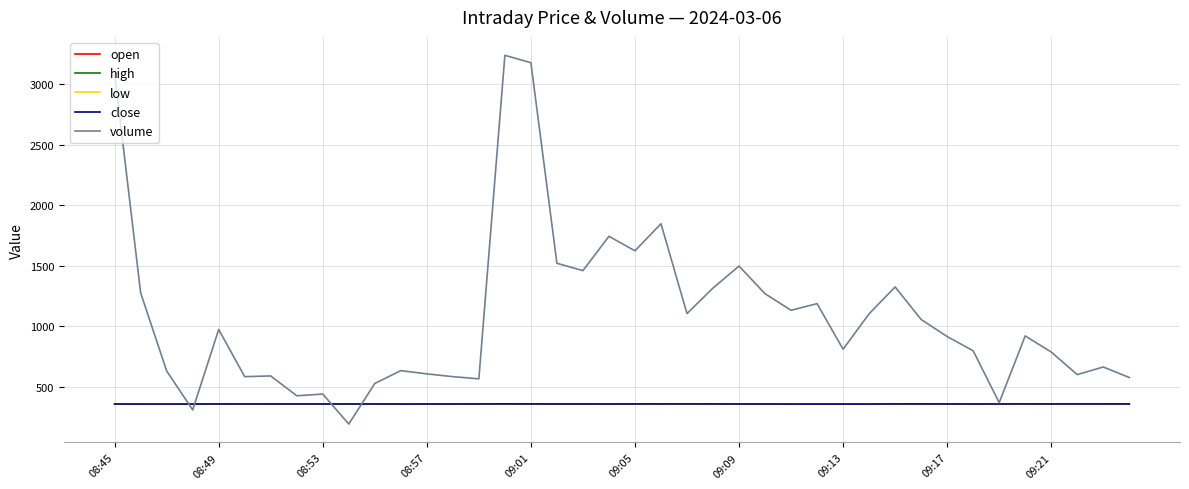

Count the number of categories in the chart.

40